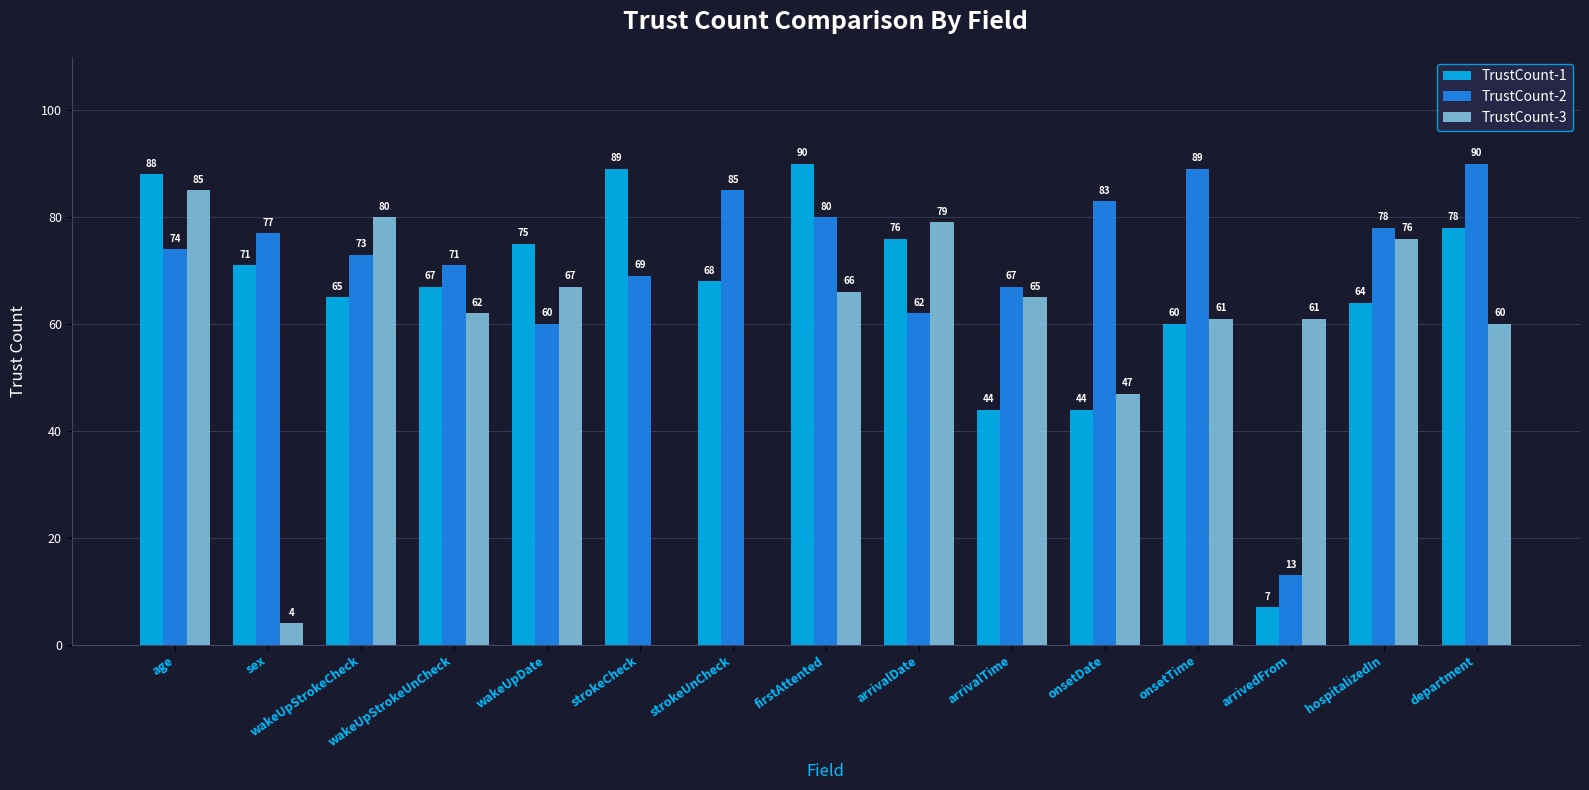

Reading left to right, list all the values displayed in this chart.

TrustCount-1: age=88	sex=71	wakeUpStrokeCheck=65	wakeUpStrokeUnCheck=67	wakeUpDate=75	strokeCheck=89	strokeUnCheck=68	firstAttented=90	arrivalDate=76	arrivalTime=44	onsetDate=44	onsetTime=60	arrivedFrom=7	hospitalizedIn=64	department=78
TrustCount-2: age=74	sex=77	wakeUpStrokeCheck=73	wakeUpStrokeUnCheck=71	wakeUpDate=60	strokeCheck=69	strokeUnCheck=85	firstAttented=80	arrivalDate=62	arrivalTime=67	onsetDate=83	onsetTime=89	arrivedFrom=13	hospitalizedIn=78	department=90
TrustCount-3: age=85	sex=4	wakeUpStrokeCheck=80	wakeUpStrokeUnCheck=62	wakeUpDate=67	strokeCheck=0	strokeUnCheck=0	firstAttented=66	arrivalDate=79	arrivalTime=65	onsetDate=47	onsetTime=61	arrivedFrom=61	hospitalizedIn=76	department=60